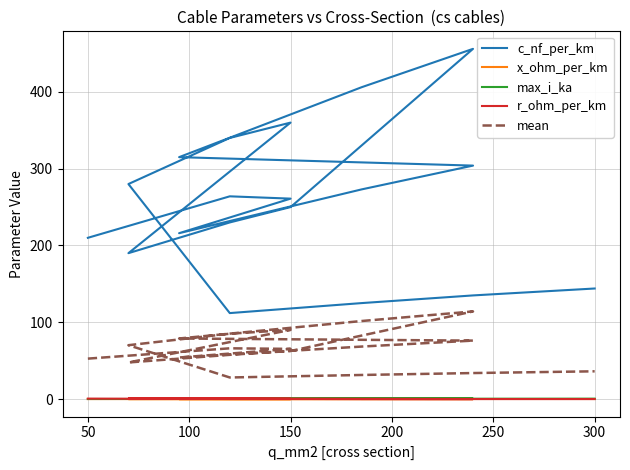

The value of x_ohm_per_km at 150 is 0.2. True or false?

False